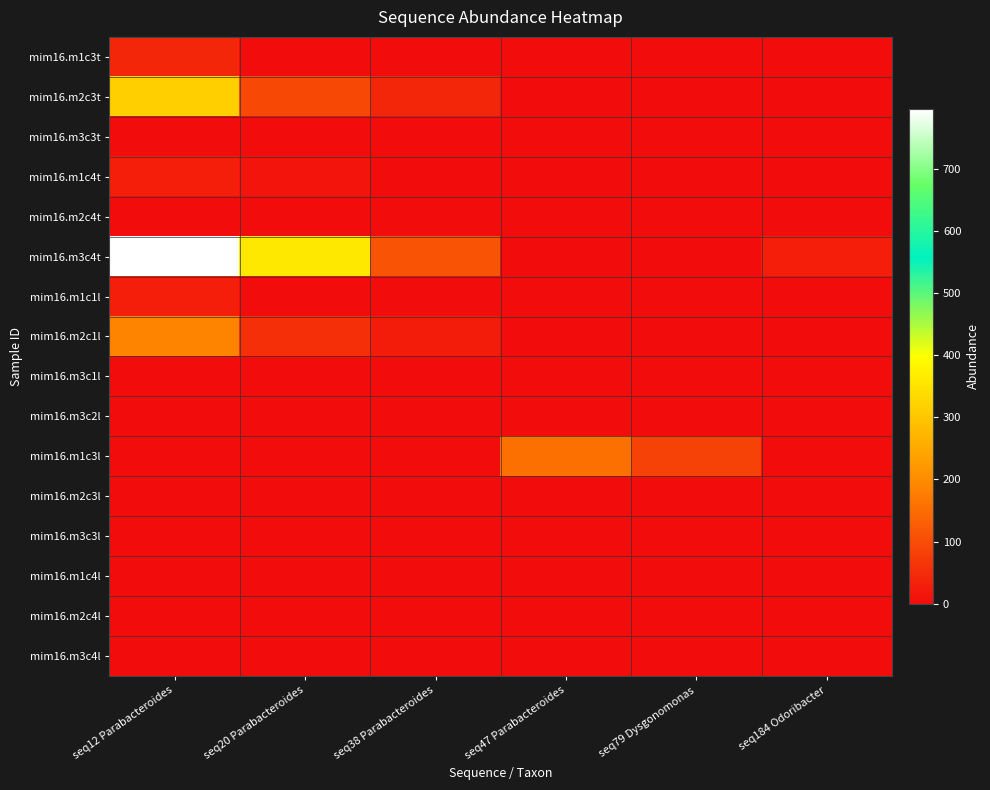

Reading left to right, what are all the values shown in this chart?

mim16.m1c3t: seq12 Parabacteroides=43	seq20 Parabacteroides=0	seq38 Parabacteroides=0	seq47 Parabacteroides=0	seq79 Dysgonomonas=0	seq184 Odoribacter=0
mim16.m2c3t: seq12 Parabacteroides=315	seq20 Parabacteroides=94	seq38 Parabacteroides=42	seq47 Parabacteroides=0	seq79 Dysgonomonas=0	seq184 Odoribacter=0
mim16.m3c3t: seq12 Parabacteroides=0	seq20 Parabacteroides=0	seq38 Parabacteroides=0	seq47 Parabacteroides=0	seq79 Dysgonomonas=0	seq184 Odoribacter=0
mim16.m1c4t: seq12 Parabacteroides=29	seq20 Parabacteroides=15	seq38 Parabacteroides=0	seq47 Parabacteroides=0	seq79 Dysgonomonas=0	seq184 Odoribacter=0
mim16.m2c4t: seq12 Parabacteroides=0	seq20 Parabacteroides=0	seq38 Parabacteroides=0	seq47 Parabacteroides=0	seq79 Dysgonomonas=0	seq184 Odoribacter=0
mim16.m3c4t: seq12 Parabacteroides=796	seq20 Parabacteroides=358	seq38 Parabacteroides=115	seq47 Parabacteroides=0	seq79 Dysgonomonas=0	seq184 Odoribacter=30
mim16.m1c1l: seq12 Parabacteroides=28	seq20 Parabacteroides=0	seq38 Parabacteroides=0	seq47 Parabacteroides=0	seq79 Dysgonomonas=0	seq184 Odoribacter=0
mim16.m2c1l: seq12 Parabacteroides=188	seq20 Parabacteroides=58	seq38 Parabacteroides=25	seq47 Parabacteroides=0	seq79 Dysgonomonas=0	seq184 Odoribacter=0
mim16.m3c1l: seq12 Parabacteroides=0	seq20 Parabacteroides=0	seq38 Parabacteroides=0	seq47 Parabacteroides=0	seq79 Dysgonomonas=0	seq184 Odoribacter=0
mim16.m3c2l: seq12 Parabacteroides=0	seq20 Parabacteroides=0	seq38 Parabacteroides=0	seq47 Parabacteroides=0	seq79 Dysgonomonas=0	seq184 Odoribacter=0
mim16.m1c3l: seq12 Parabacteroides=0	seq20 Parabacteroides=0	seq38 Parabacteroides=0	seq47 Parabacteroides=156	seq79 Dysgonomonas=85	seq184 Odoribacter=0
mim16.m2c3l: seq12 Parabacteroides=0	seq20 Parabacteroides=0	seq38 Parabacteroides=0	seq47 Parabacteroides=0	seq79 Dysgonomonas=0	seq184 Odoribacter=0
mim16.m3c3l: seq12 Parabacteroides=0	seq20 Parabacteroides=0	seq38 Parabacteroides=0	seq47 Parabacteroides=0	seq79 Dysgonomonas=0	seq184 Odoribacter=0
mim16.m1c4l: seq12 Parabacteroides=0	seq20 Parabacteroides=0	seq38 Parabacteroides=0	seq47 Parabacteroides=0	seq79 Dysgonomonas=0	seq184 Odoribacter=0
mim16.m2c4l: seq12 Parabacteroides=0	seq20 Parabacteroides=0	seq38 Parabacteroides=0	seq47 Parabacteroides=0	seq79 Dysgonomonas=0	seq184 Odoribacter=0
mim16.m3c4l: seq12 Parabacteroides=0	seq20 Parabacteroides=0	seq38 Parabacteroides=0	seq47 Parabacteroides=0	seq79 Dysgonomonas=0	seq184 Odoribacter=0